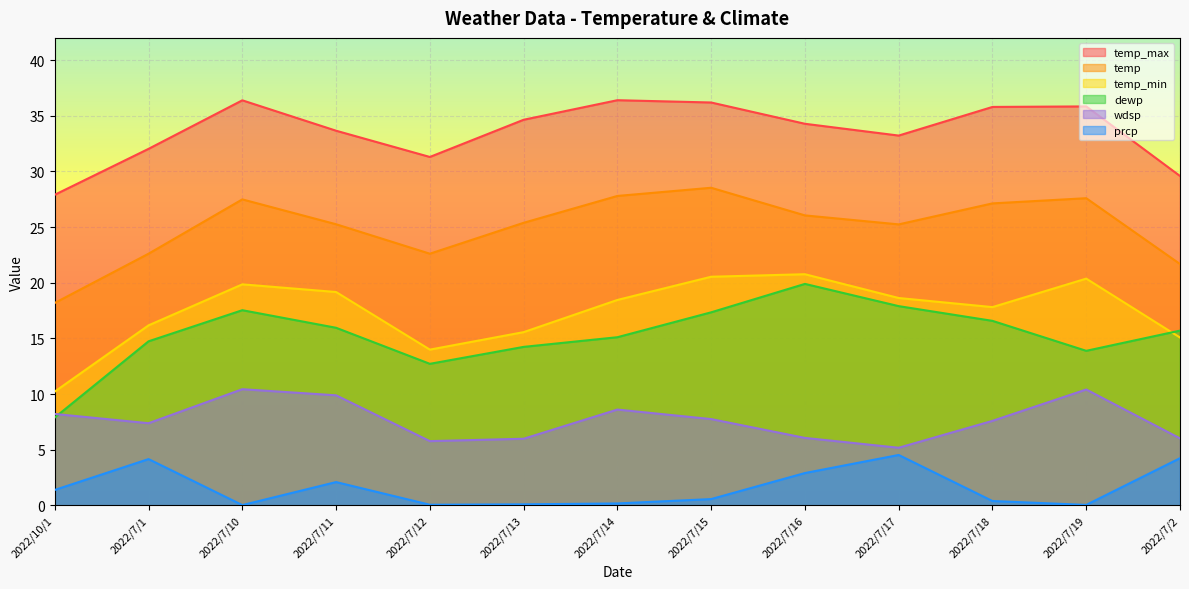

True or false: dewp and prcp cross at least once.

False